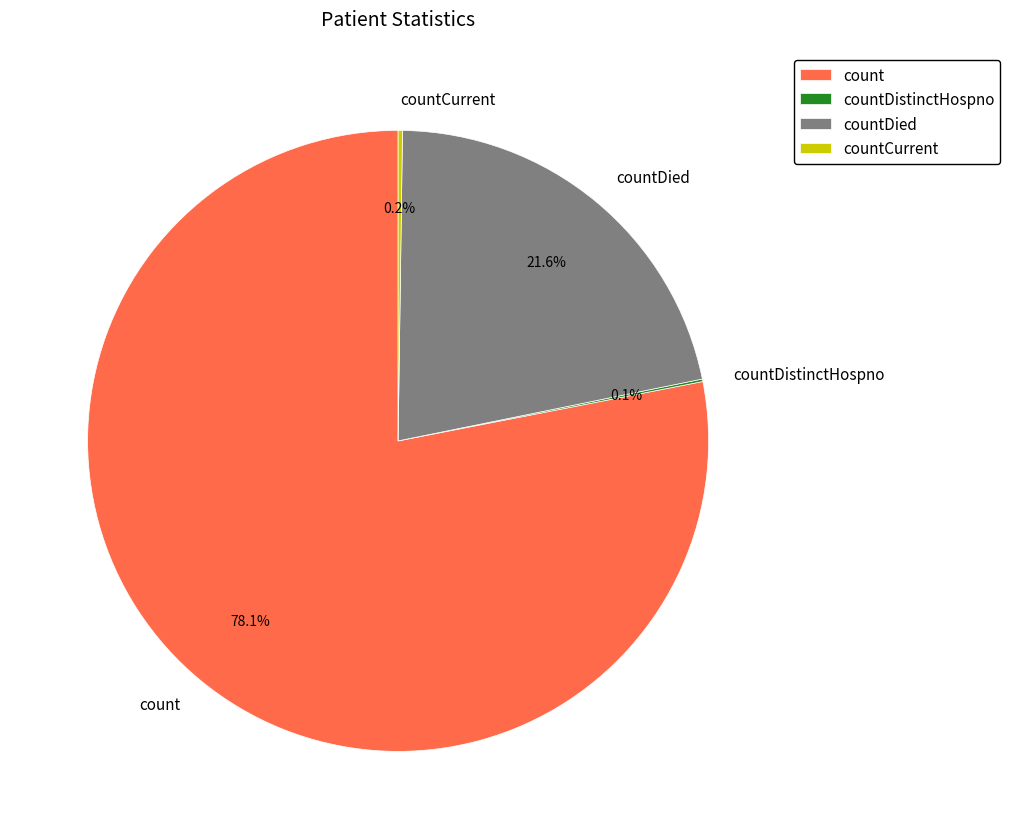

Which category has the biggest portion of the pie?

count